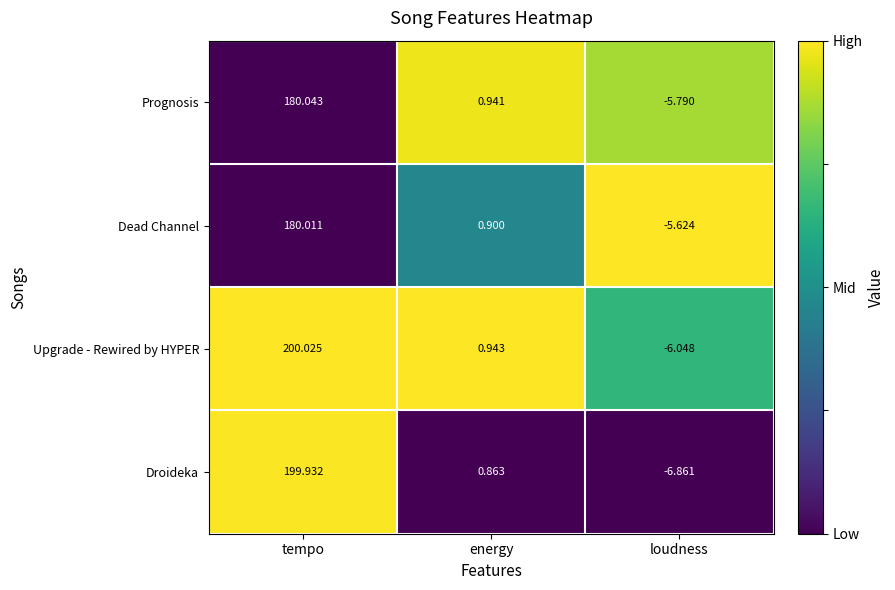

Which series changed the most between energy and loudness?

Droideka